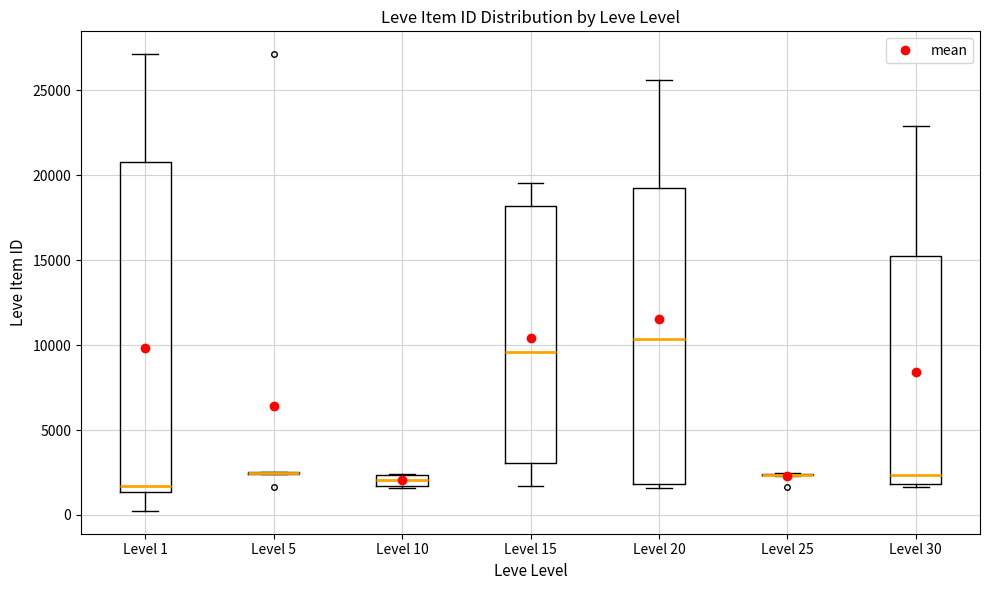

Where does the lower whisker of the box for Level 1 end on the y-axis? The values are not printed on the chart, so give them approximately, as read against the axis.

0